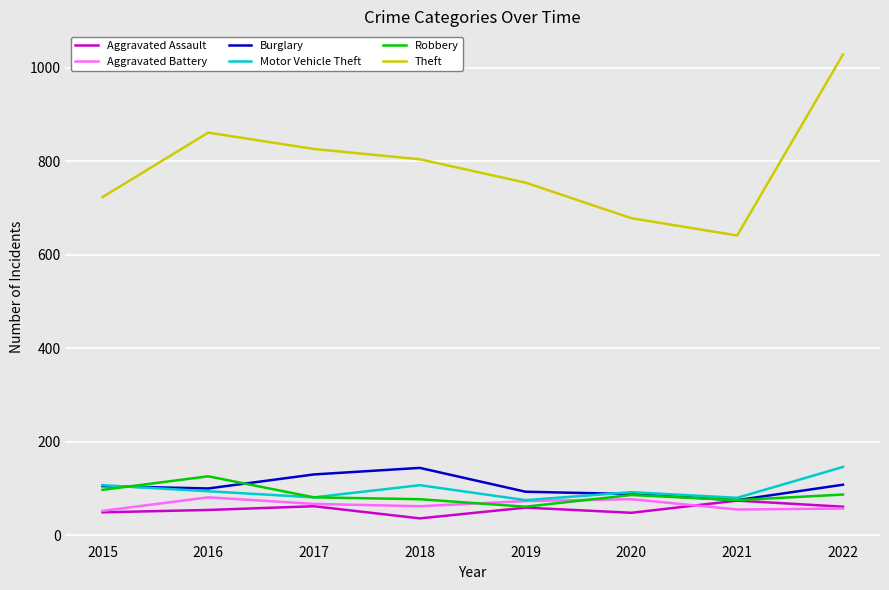

At 2018, list the series in order from smallest to largest.

Aggravated Assault, Aggravated Battery, Robbery, Motor Vehicle Theft, Burglary, Theft